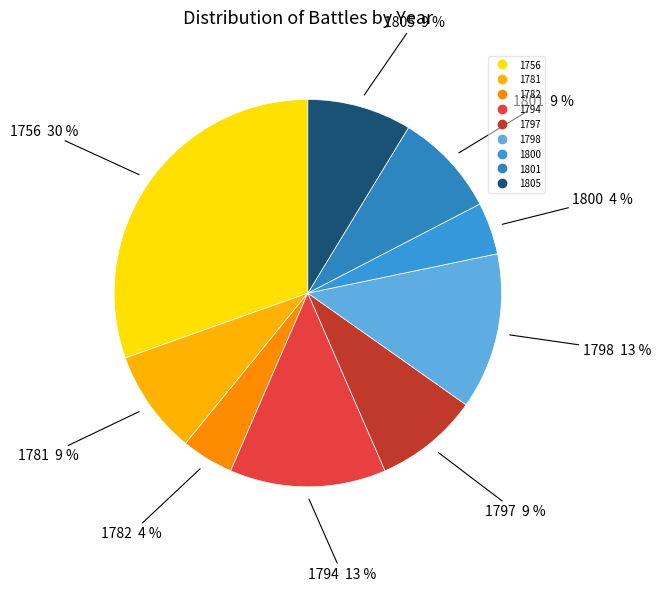

Count the number of slices in the pie.

9